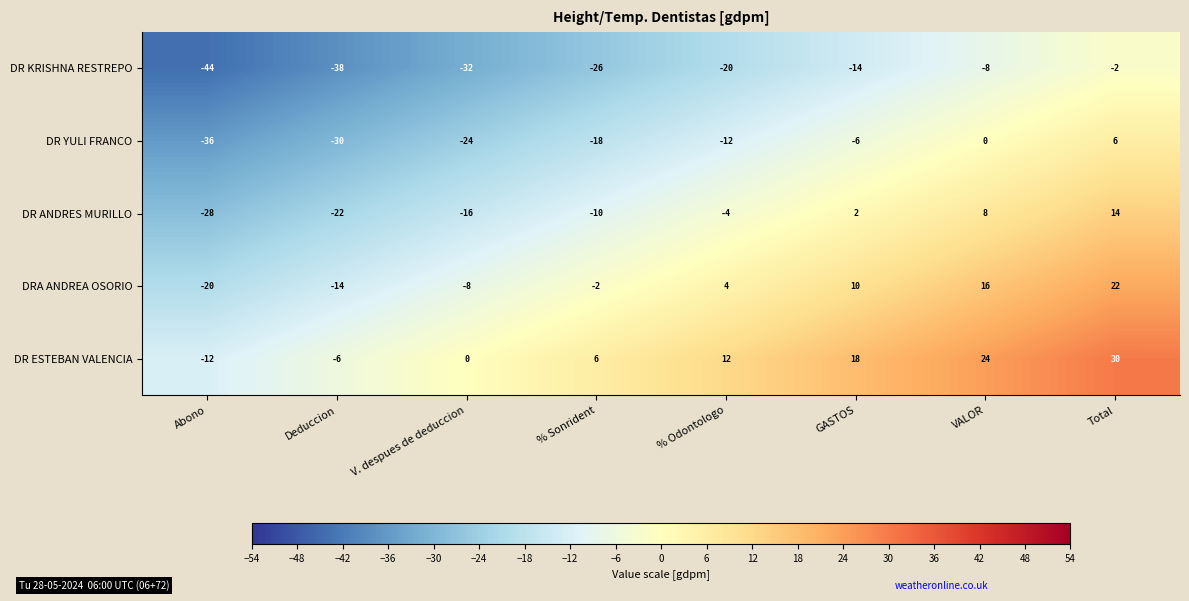

True or false: DRA ANDREA OSORIO has a value of 40 at Total.

False